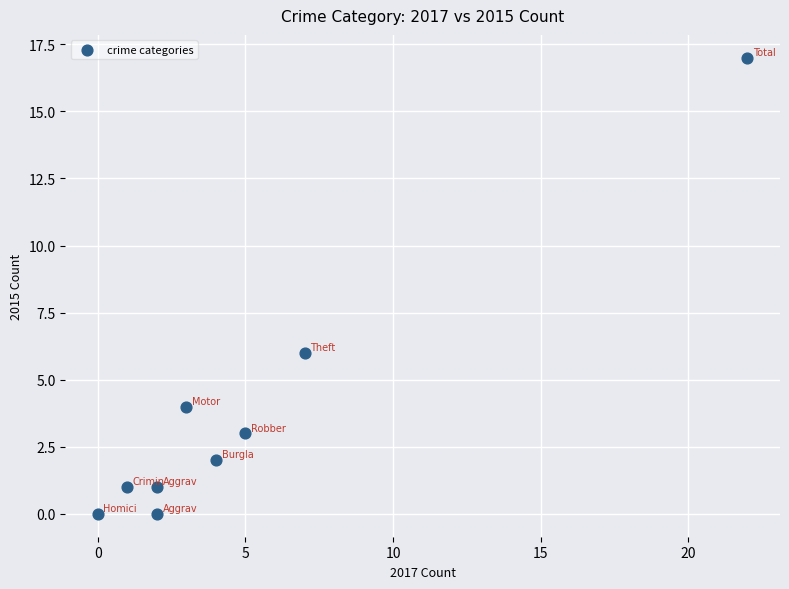

What is the average X value?

5